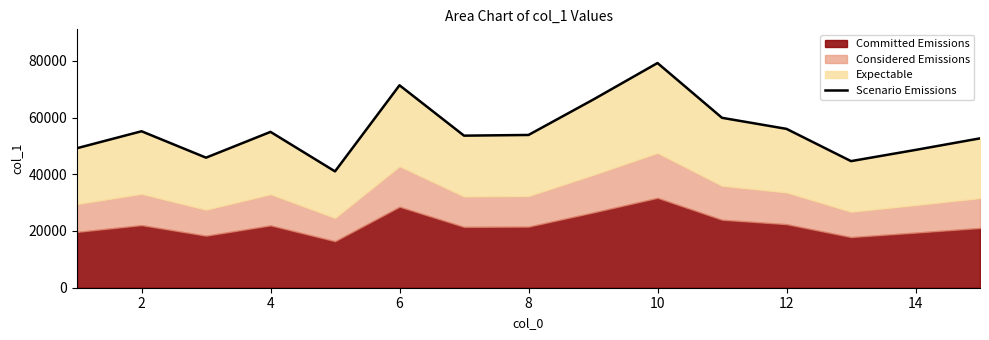

What is the average value?

55486.8